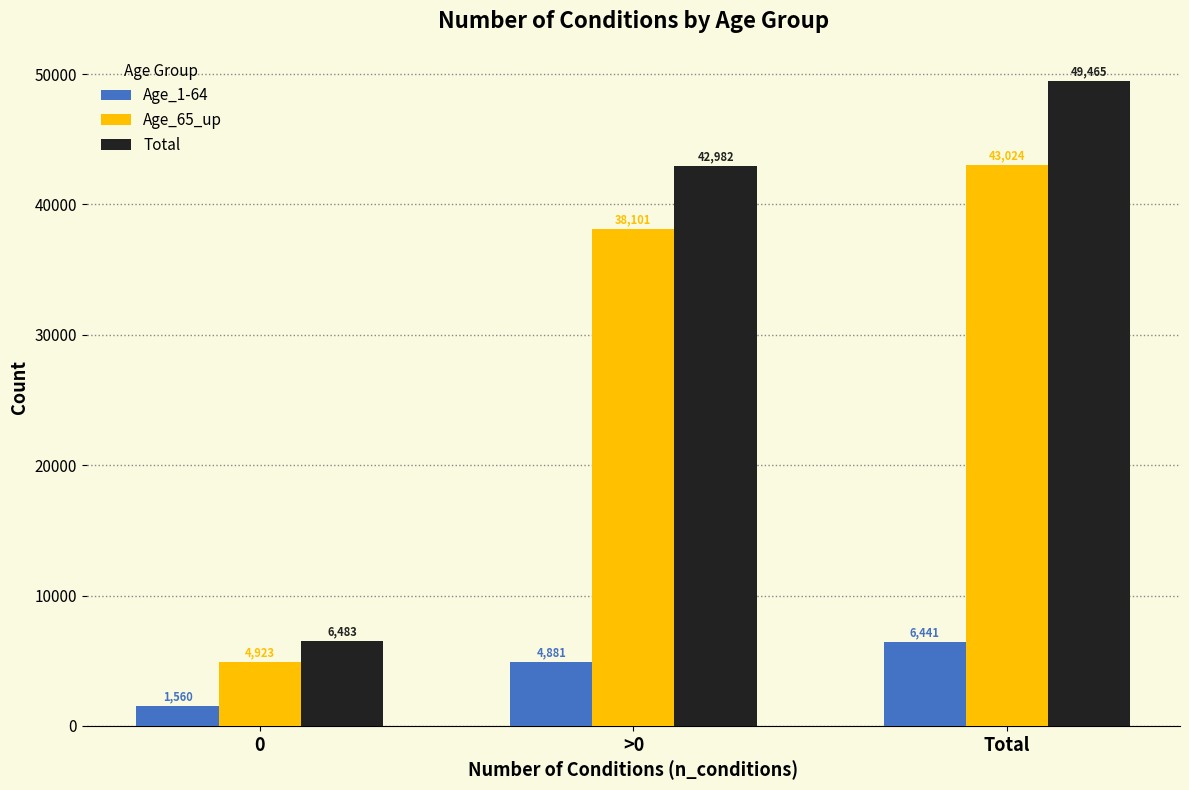

Between >0 and Total, which series saw the biggest shift?

Total